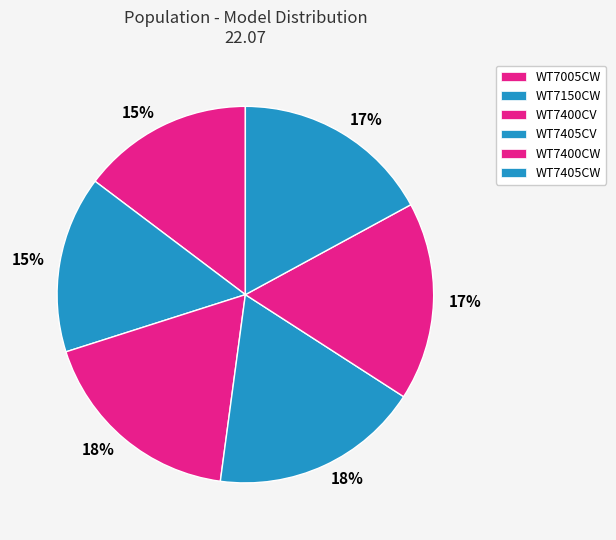

How many segments does this pie chart have?

6